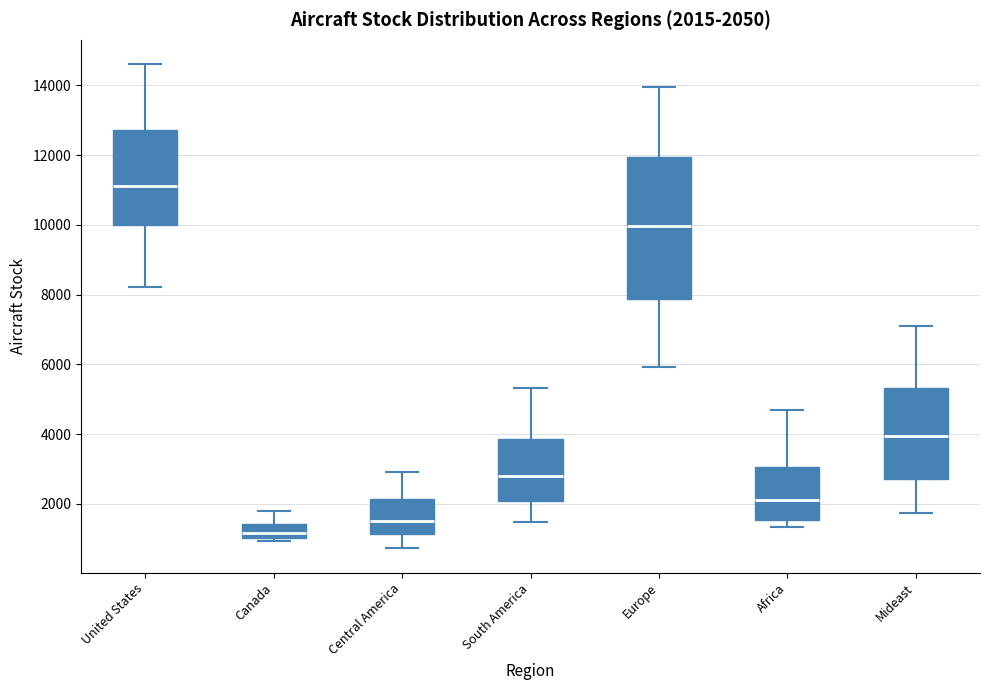

Which box has the lowest median line?

Canada